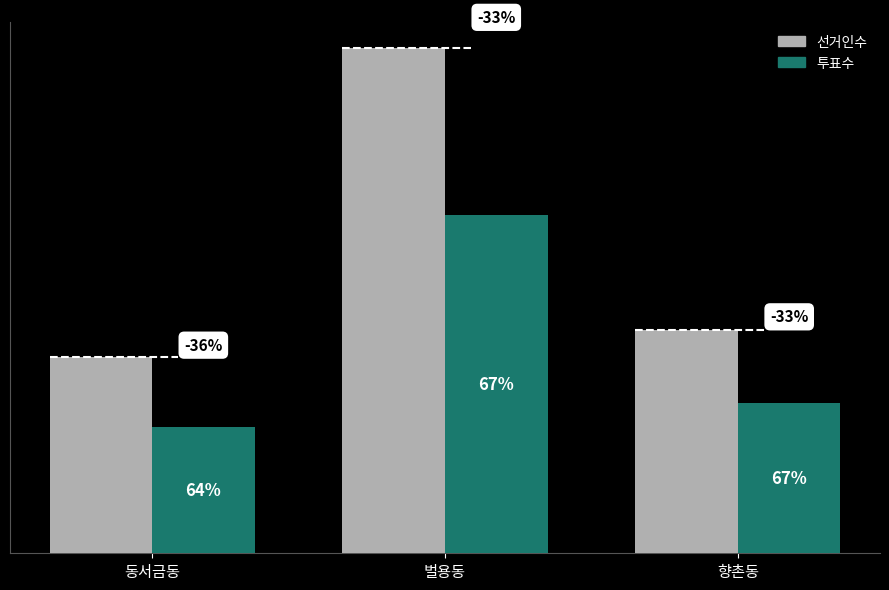

At which category is the sum across all series the highest?

벌용동